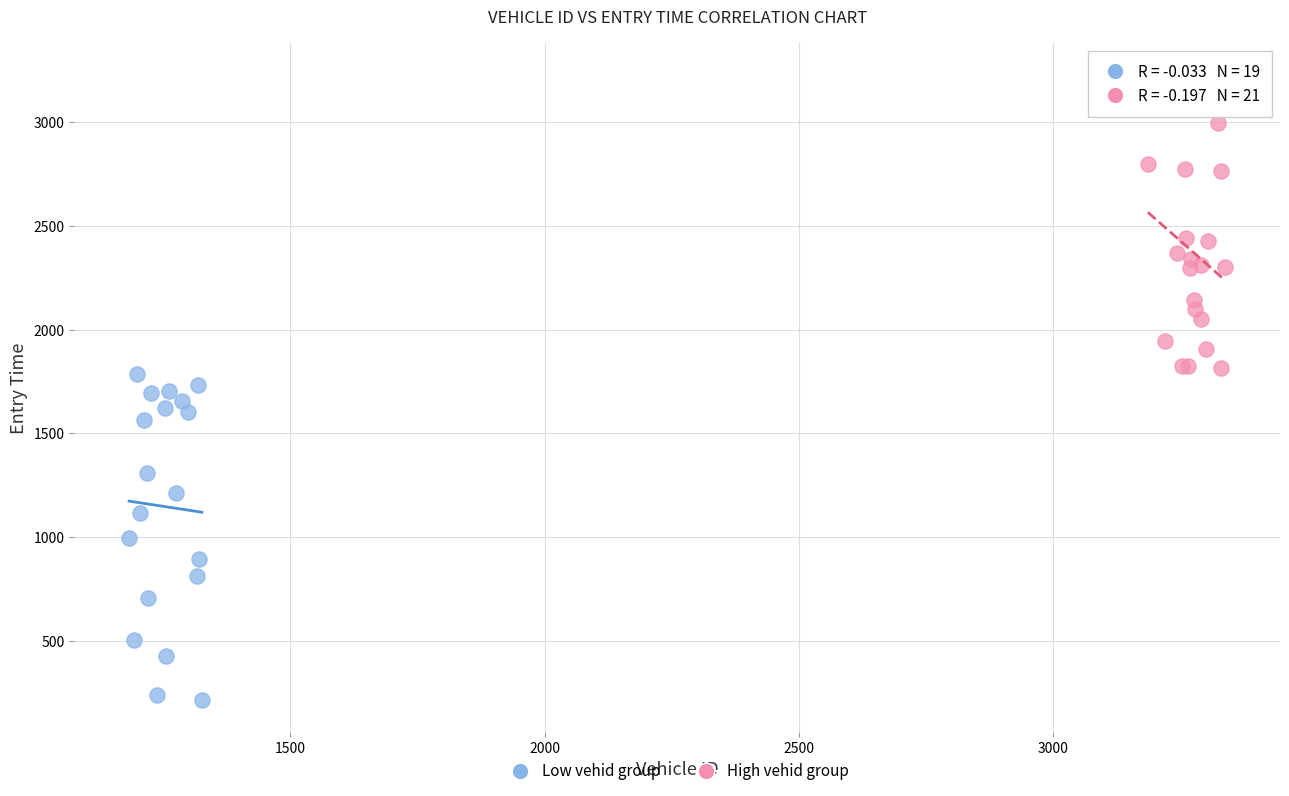

Which series contains the lowest Y value?

Low vehid group